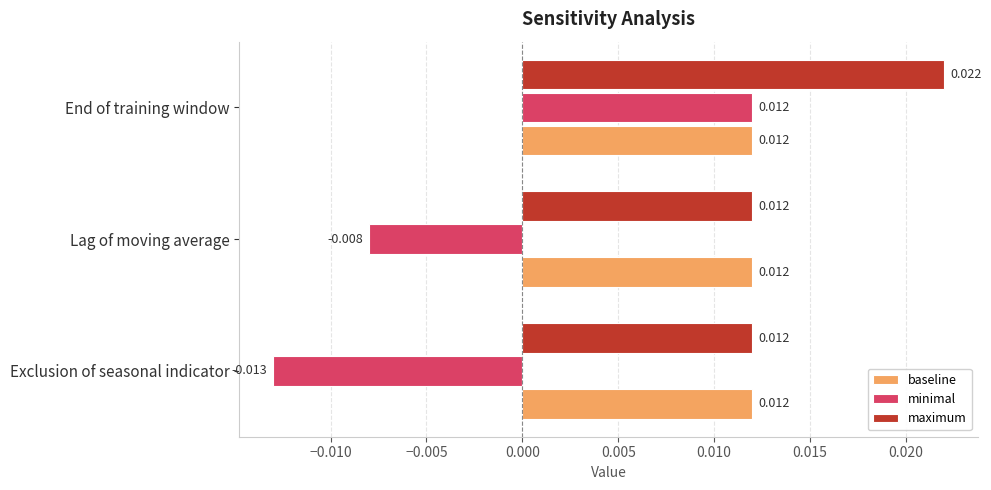

Which category has the highest value across all series?

End of training window